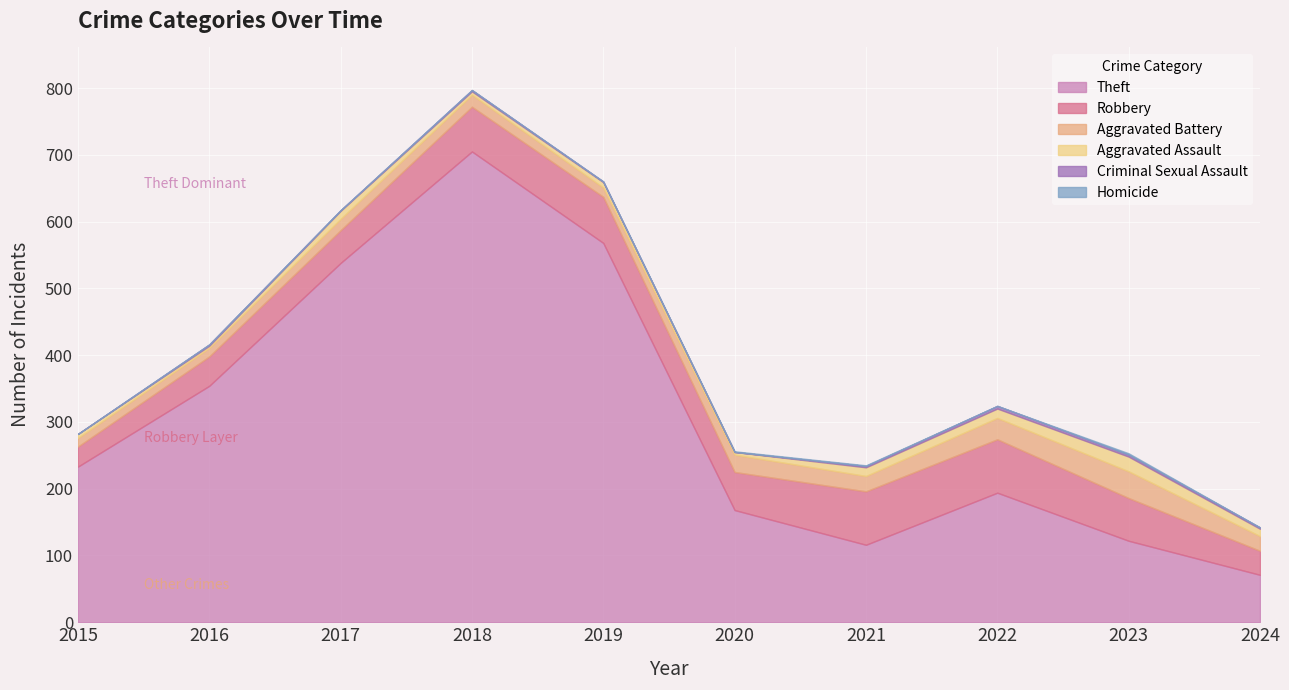

How many values in the Aggravated Battery series exceed 22?

4